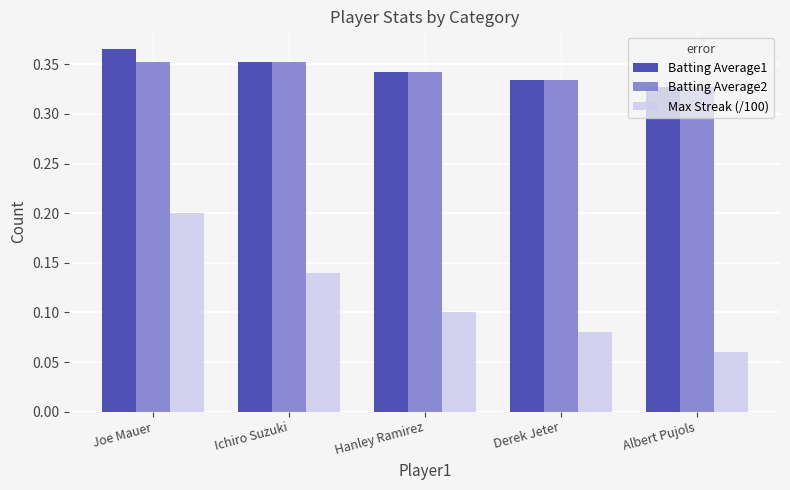

Which series changed the most between Ichiro Suzuki and Hanley Ramirez?

Max Streak (/100)